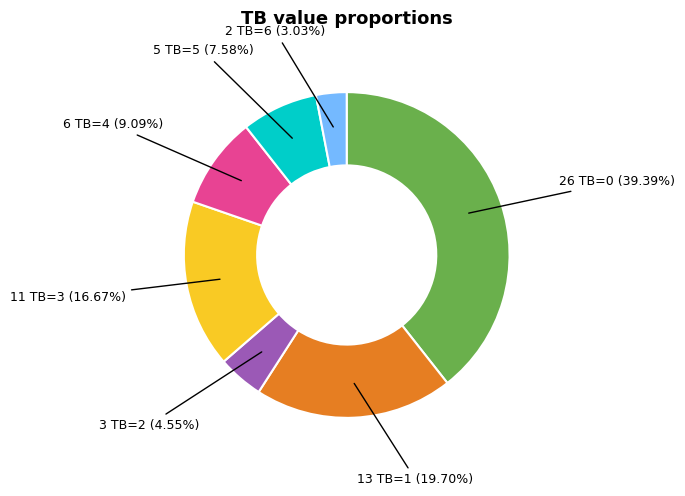

Is there any slice that represents more than half of the pie?

No